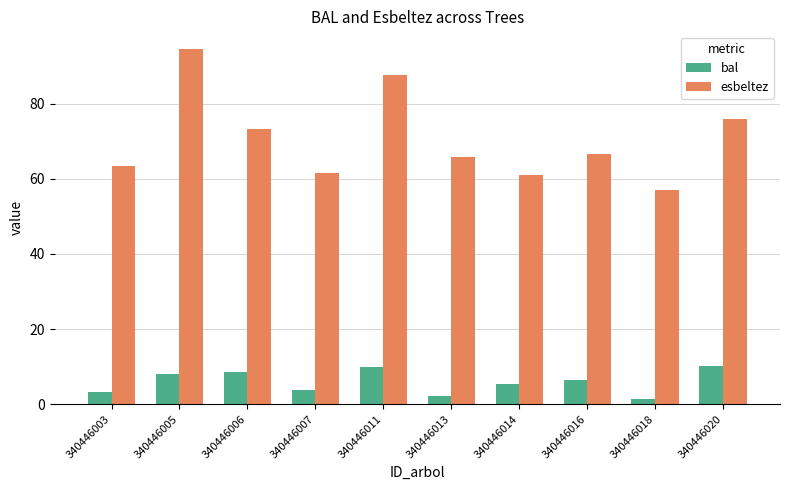

Which series has the largest range (max minus min)?

esbeltez